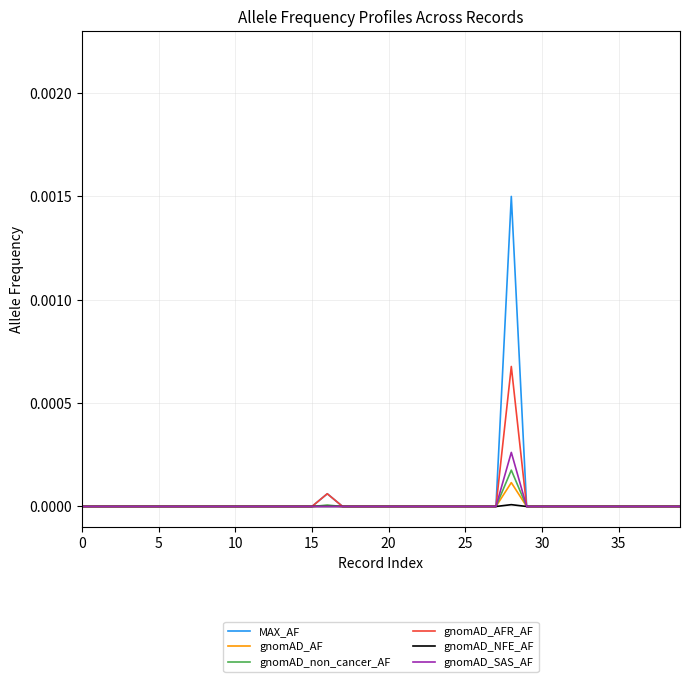

Does the chart display data point markers on the line(s)?

No